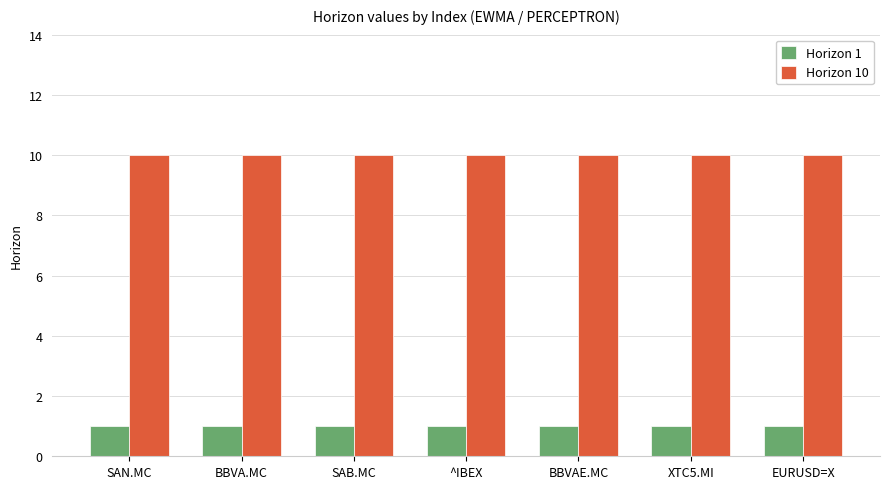

Rank the series by their maximum value, from highest to lowest.

Horizon 10, Horizon 1